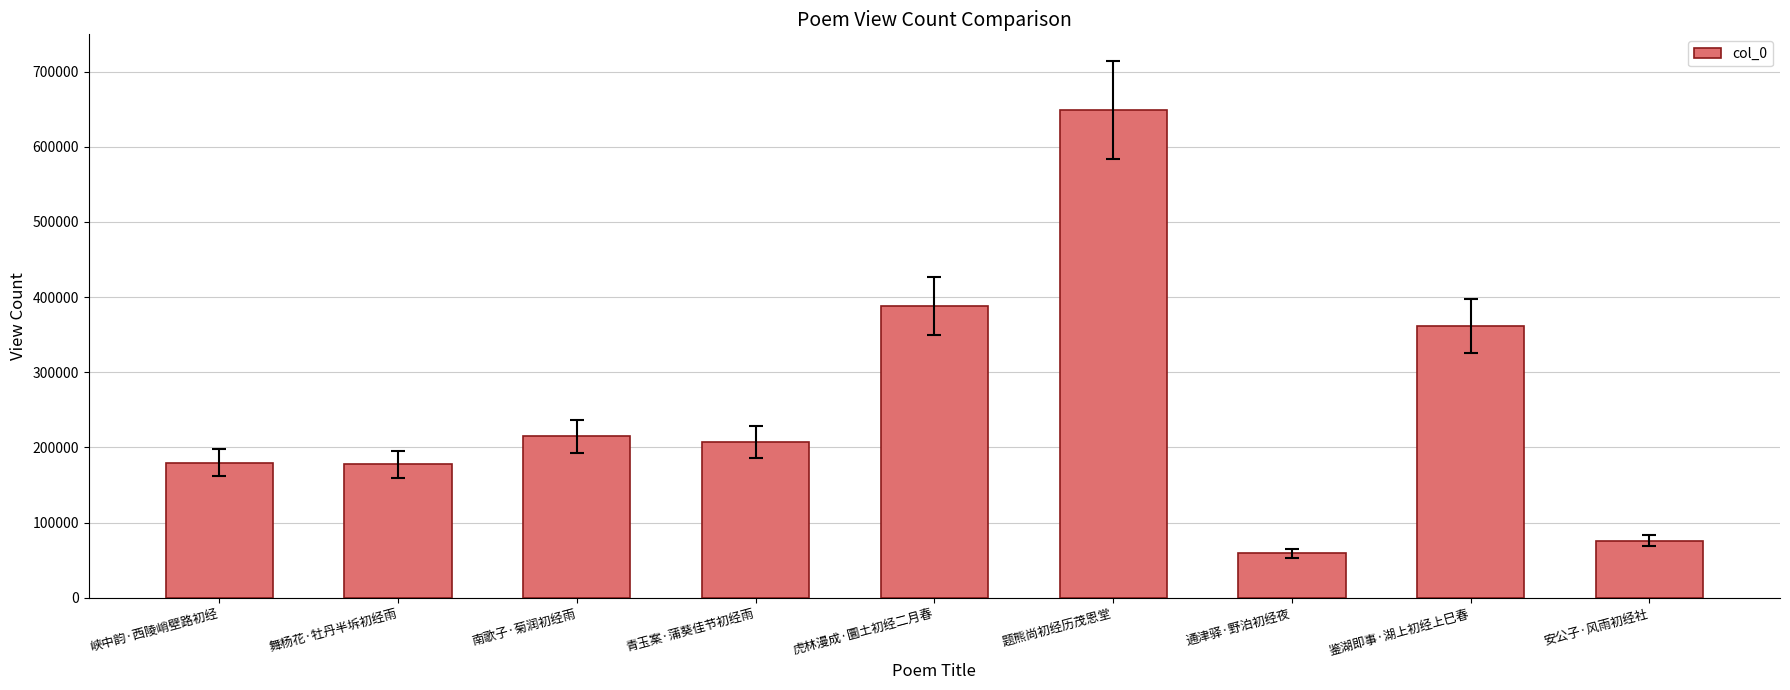

What is the change in value from 虎林漫成·圜土初经二月春 to 通津驿·野泊初经夜?

-329045